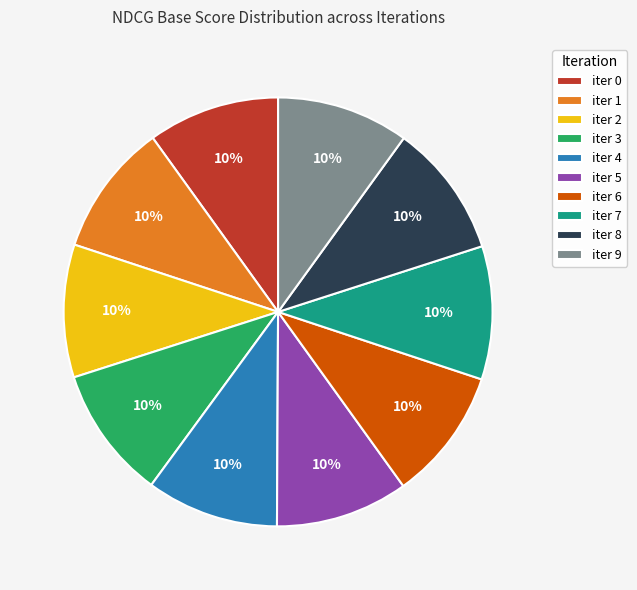

Combined, do iter 5 and iter 6 account for over 50%?

No